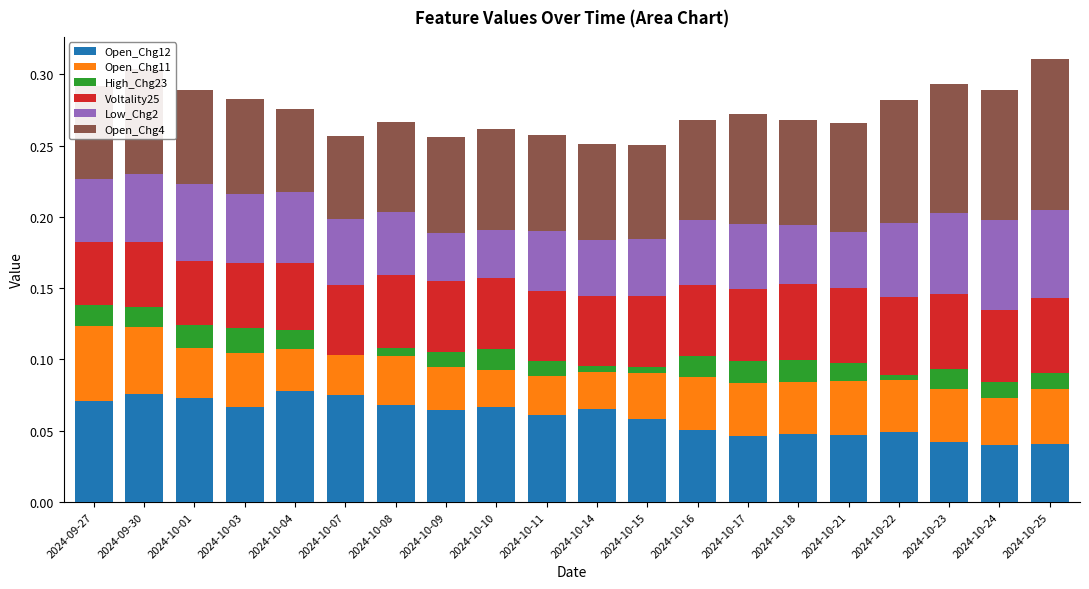

What is the total value across all series at 2024-10-07?

0.3